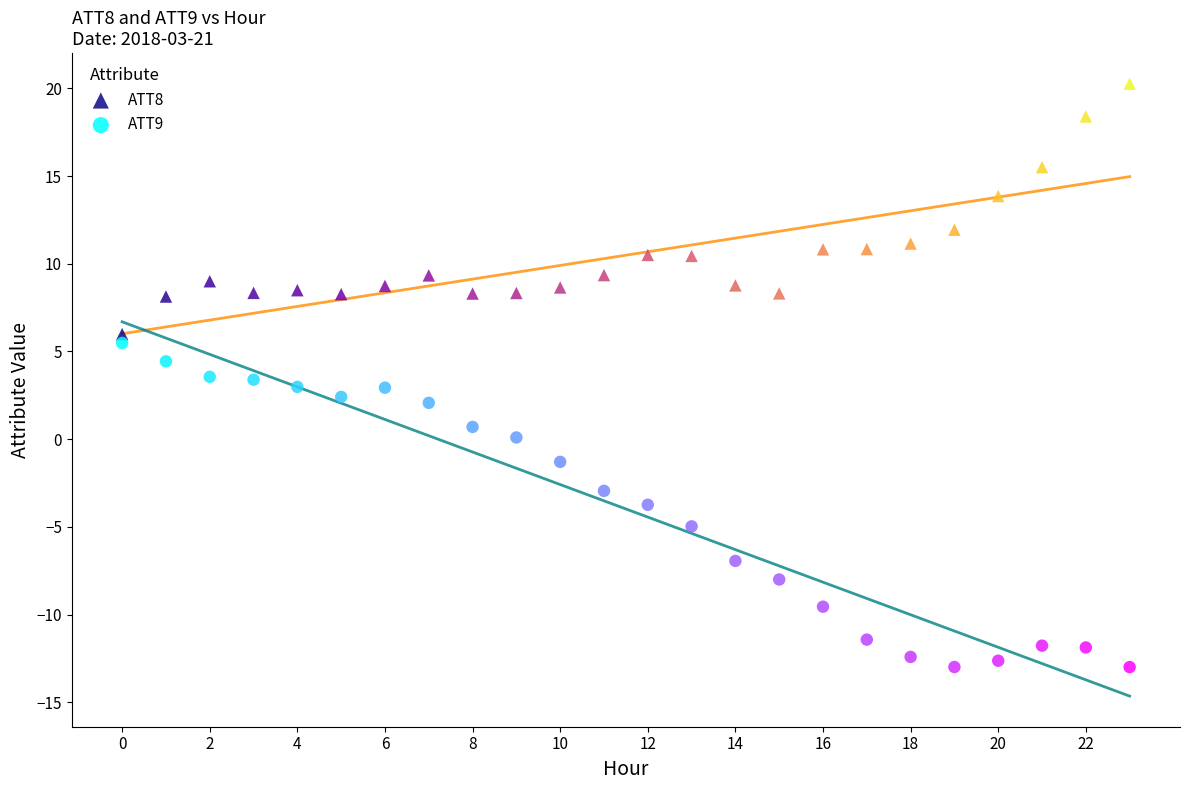

Which series has the largest Y range (max minus min)?

ATT9